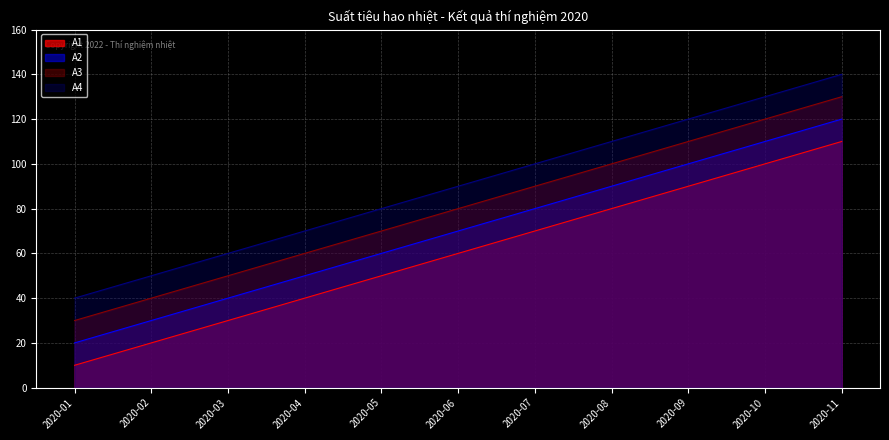

True or false: A4 and A1 cross at least once.

False